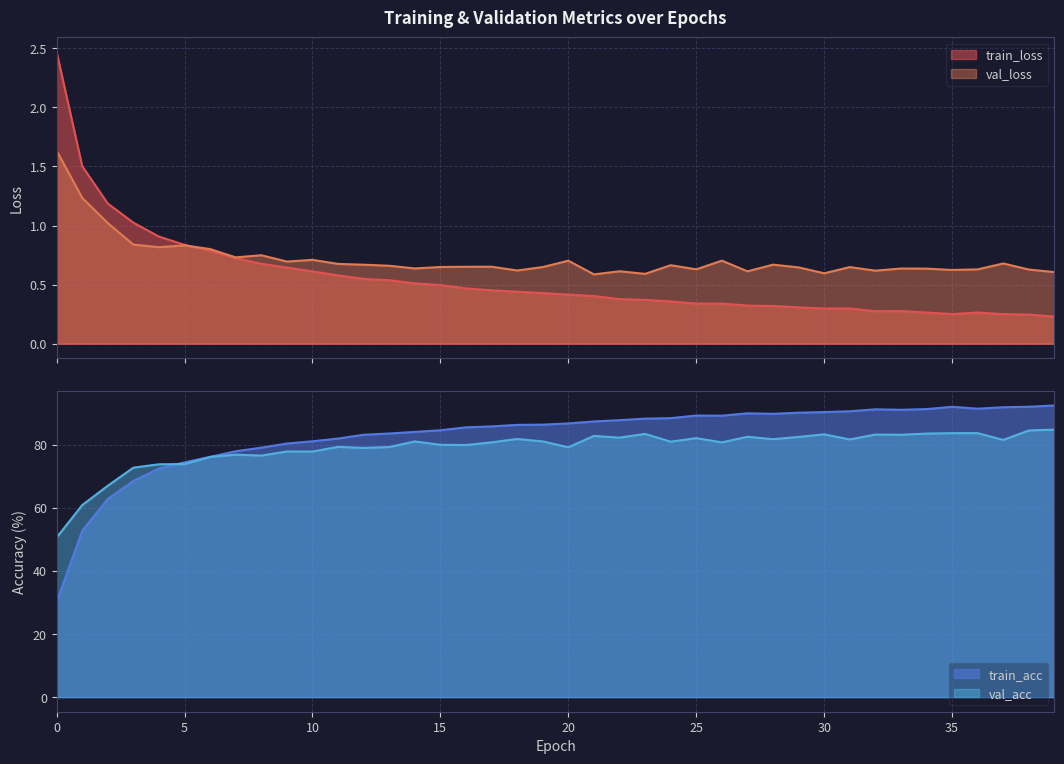

What is the lowest value of the val_loss series?

0.6